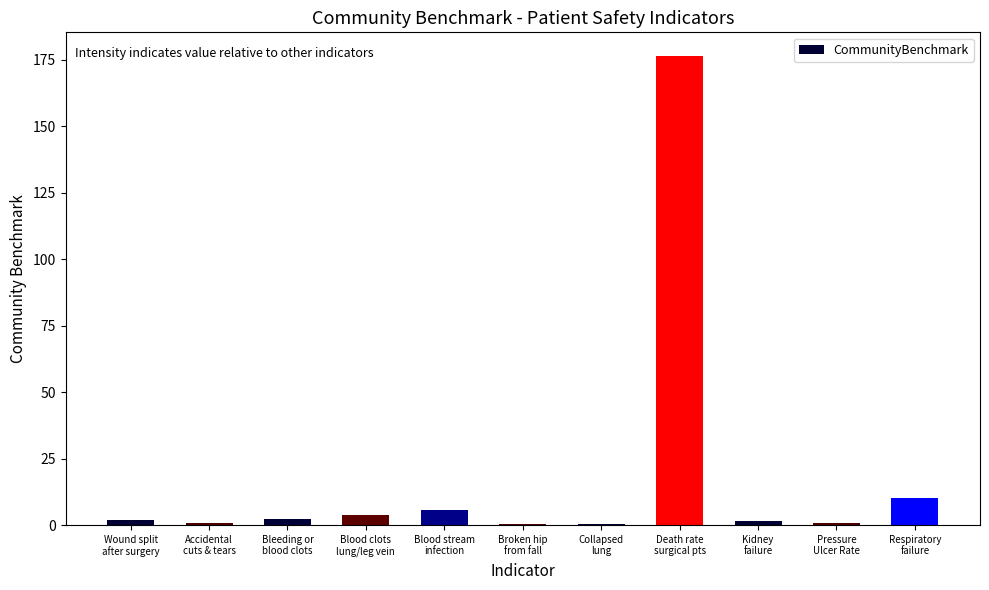

What is the approximate value at Death rate
surgical pts?

176.6